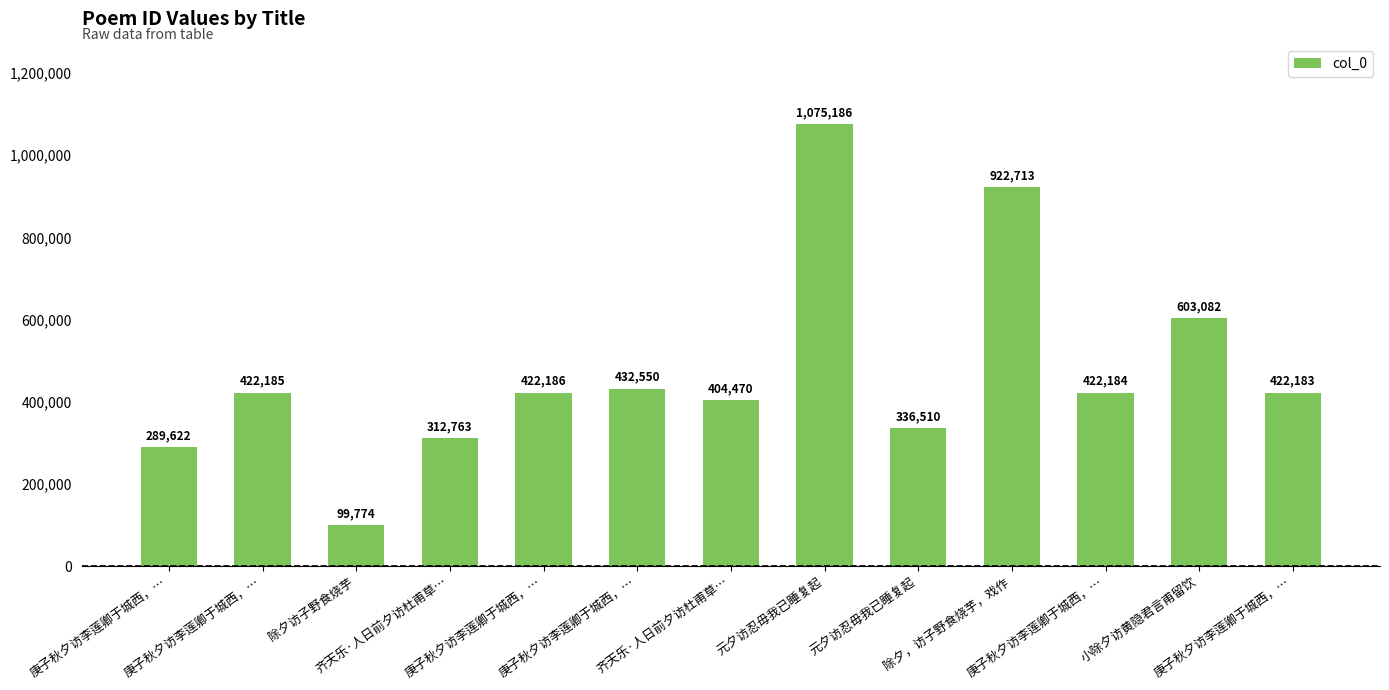

How many bars are there in total?

13